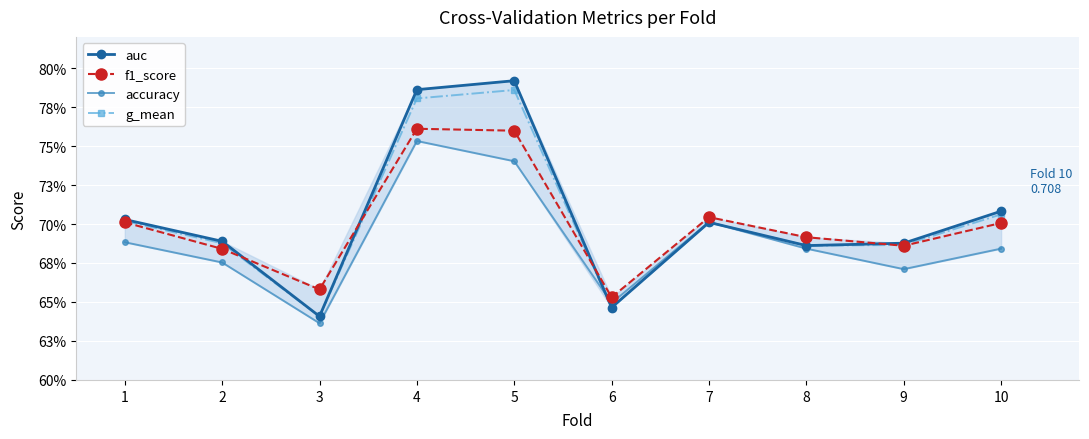

Reading left to right, transcribe all the data shown in this chart.

auc: 0.7	0.7	0.6	0.8	0.8	0.6	0.7	0.7	0.7	0.7
f1_score: 0.7	0.7	0.7	0.8	0.8	0.7	0.7	0.7	0.7	0.7
accuracy: 0.7	0.7	0.6	0.8	0.7	0.6	0.7	0.7	0.7	0.7
g_mean: 0.7	0.7	0.6	0.8	0.8	0.6	0.7	0.7	0.7	0.7